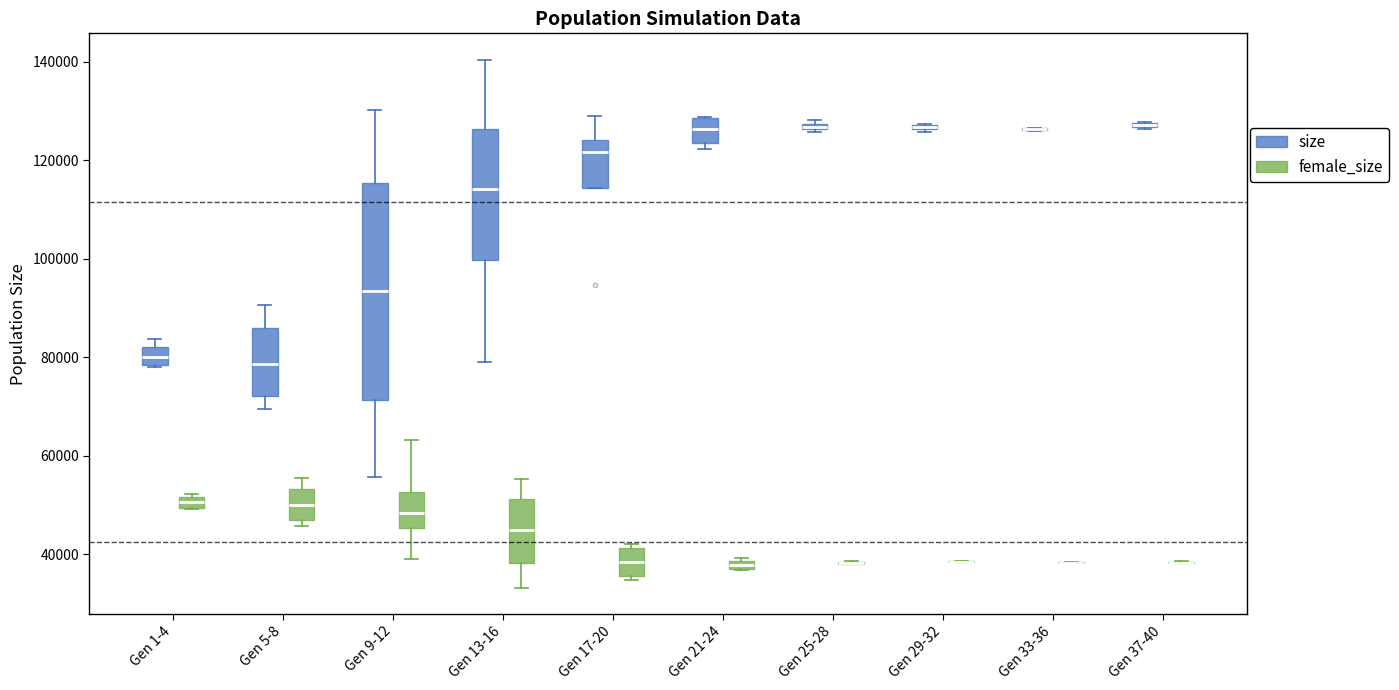

Where does the median line of the box for Gen 21-24 (size) sit on the y-axis? The values are not printed on the chart, so give them approximately, as read against the axis.

126000